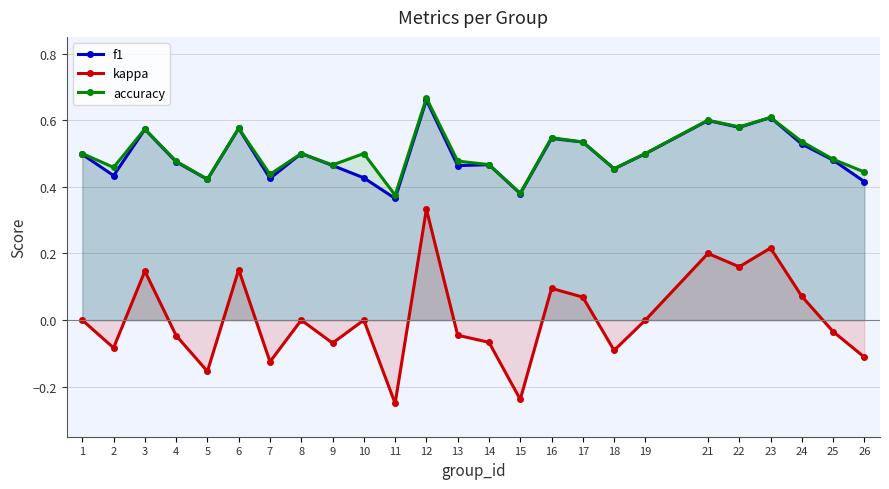

True or false: f1 and accuracy cross at least once.

False